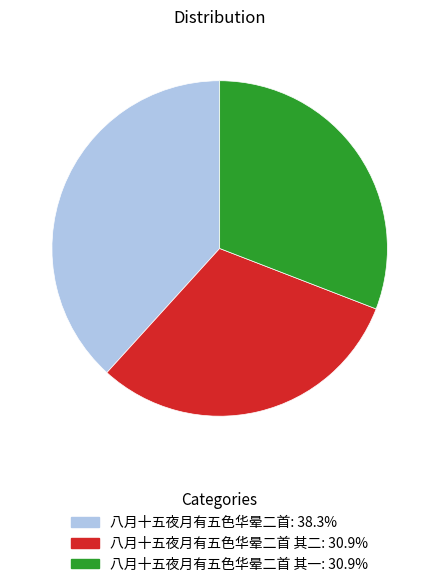

Does any single category account for the majority?

No